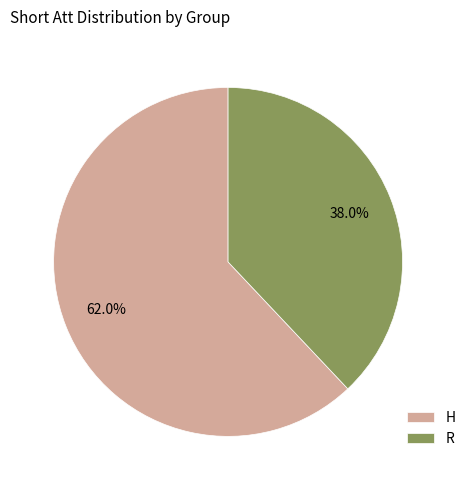

What percentage is NOT represented by H?

38.0%